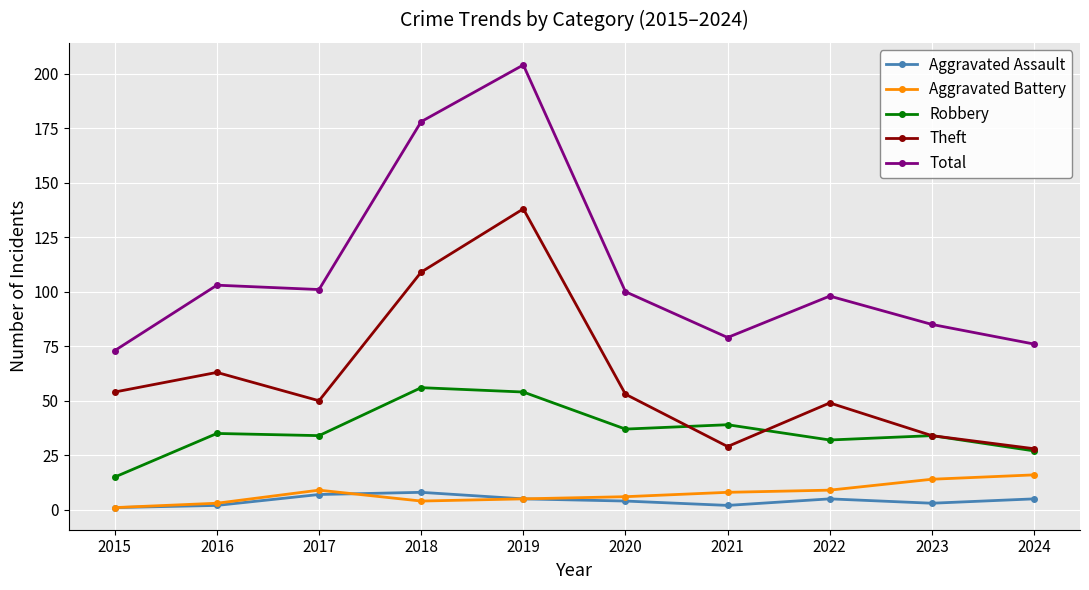

True or false: Total has a value of 40 at 2016.

False